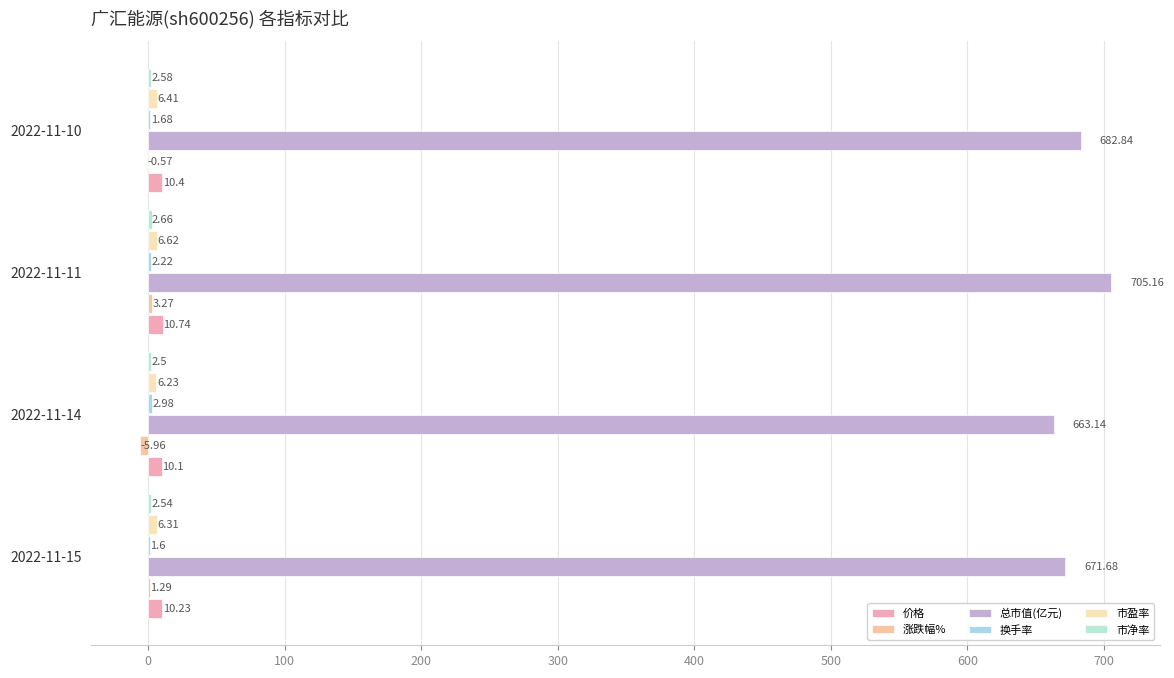

Which series has the largest total across all categories?

总市值(亿元)